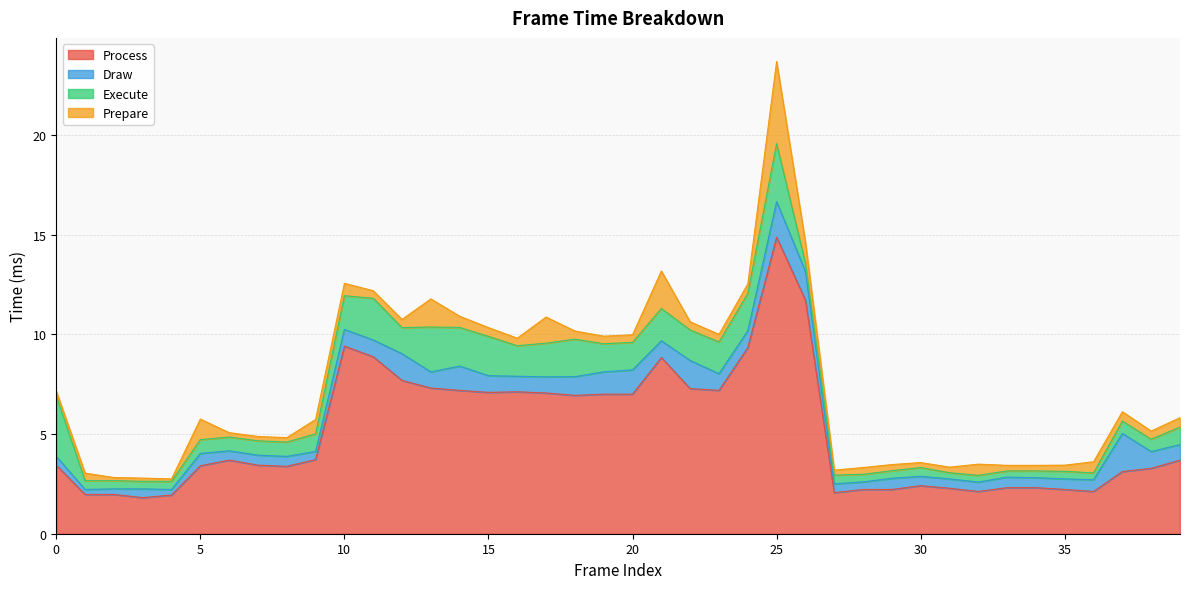

What is the difference between the second highest and second lowest values in the Process series?

9.8